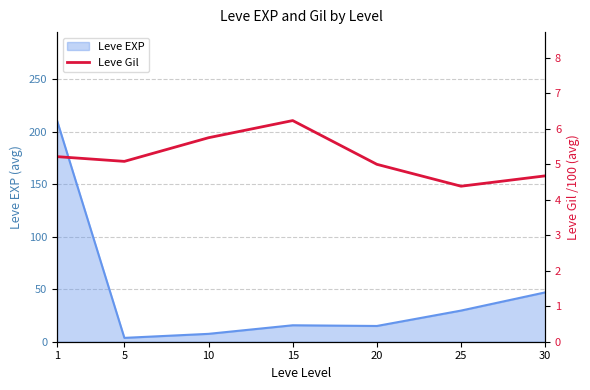

What is the smallest value displayed?

4.4